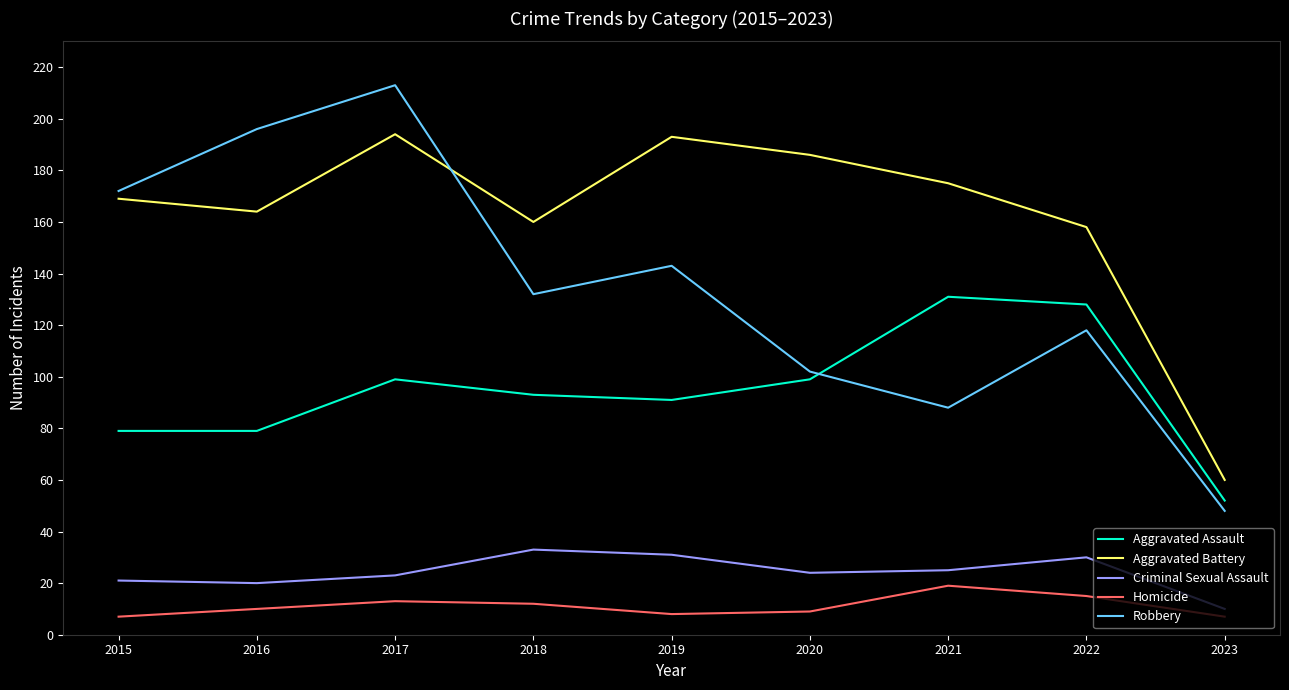

Where does the Robbery series first go above 132?

2015